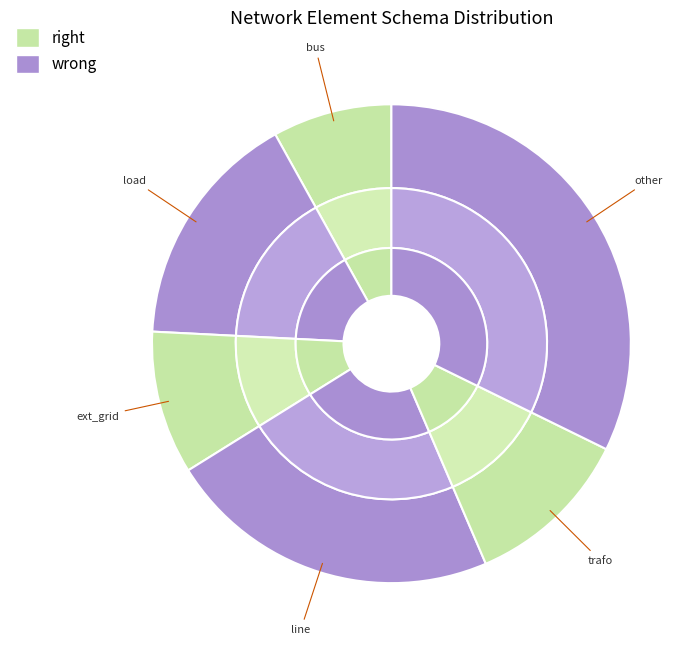

How many segments does this pie chart have?

6